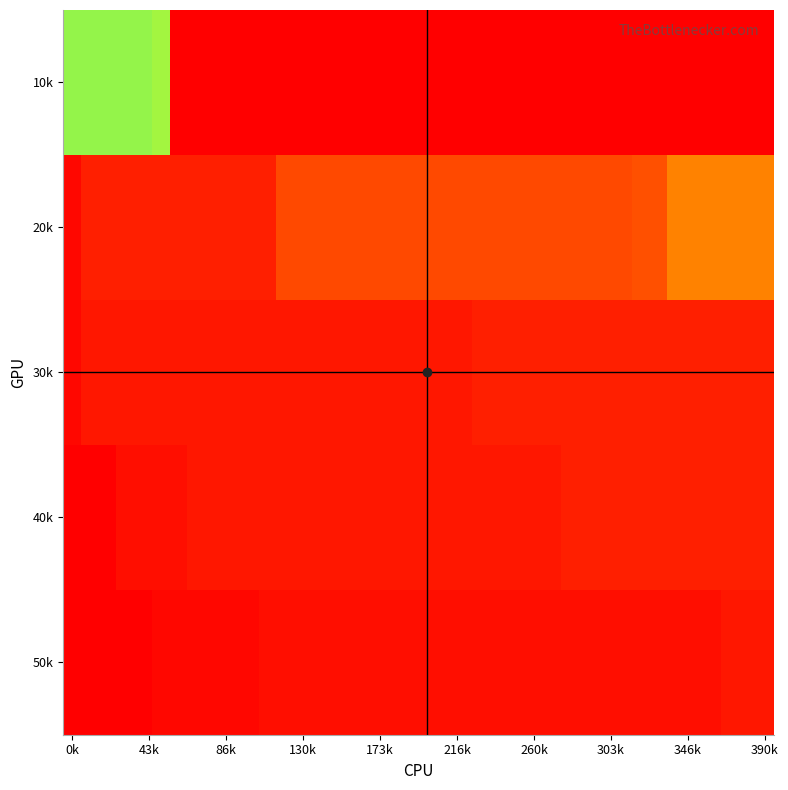

Reading left to right, extract all data points from this chart.

10k: 230	230	230	230	230	325	510	510	510	510	510	510	510	510	510	510	510	510	510	510	510	510	510	510	510	510	510	510	510	510	510	510	510	510	510	510	510	510	510	510
20k: 45	60	60	60	60	60	60	60	60	60	60	60	85	85	85	85	85	85	85	85	85	85	85	85	85	85	85	85	85	85	85	85	90	90	120	120	120	120	120	120
30k: 45	55	55	55	55	55	55	55	55	55	55	55	55	55	55	55	55	55	55	55	55	55	55	60	60	60	60	60	60	60	60	60	60	60	60	60	60	60	60	60
40k: 40	40	40	50	50	50	50	55	55	55	55	55	55	55	55	55	55	55	55	55	55	55	55	55	55	55	55	55	60	60	60	60	60	60	60	60	60	60	60	60
50k: 40	40	40	40	40	45	45	45	45	45	45	50	50	50	50	50	50	50	50	50	50	50	50	50	50	50	50	50	50	50	50	50	50	50	50	50	50	55	55	55